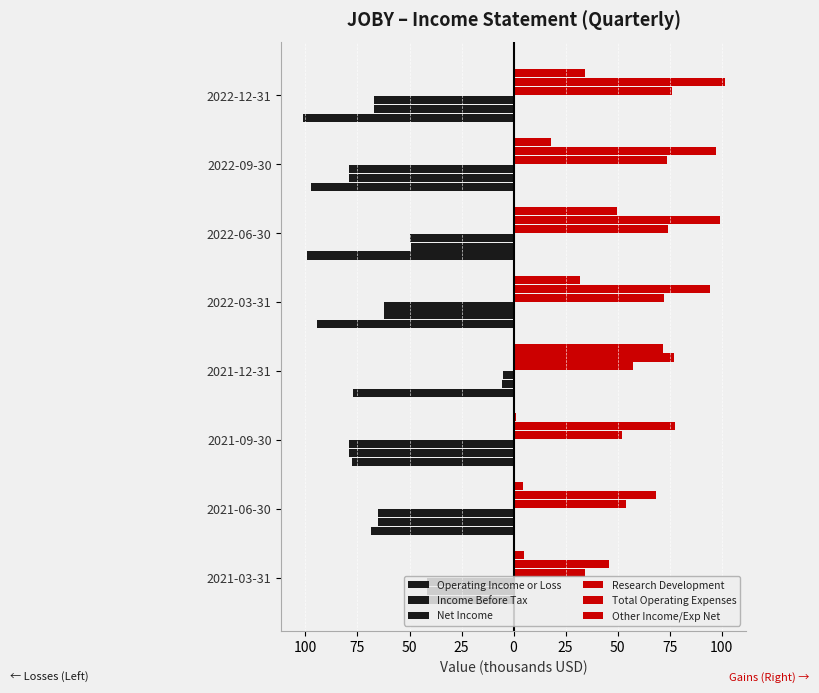

What is the value of the Other Income/Exp Net bar at the 4th from the left?

71.8